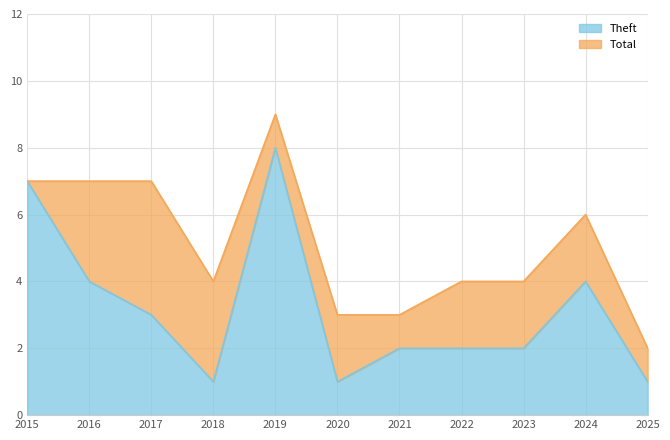

How many interior local valleys does the Total series have?

1